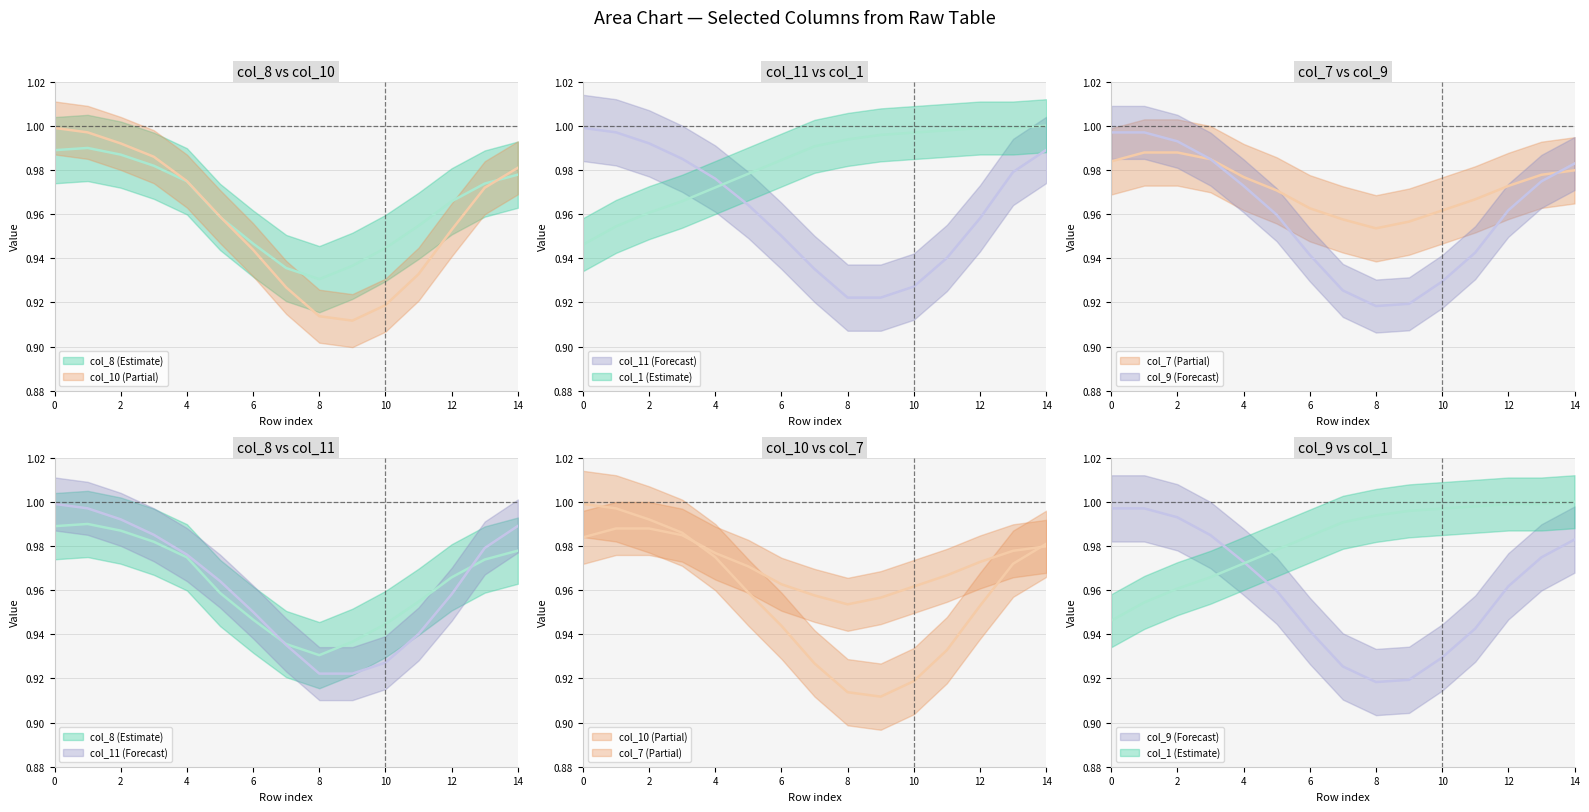

Rank the series at 1 from lowest to highest value.

col_1, col_7, col_8, col_9, col_10, col_11